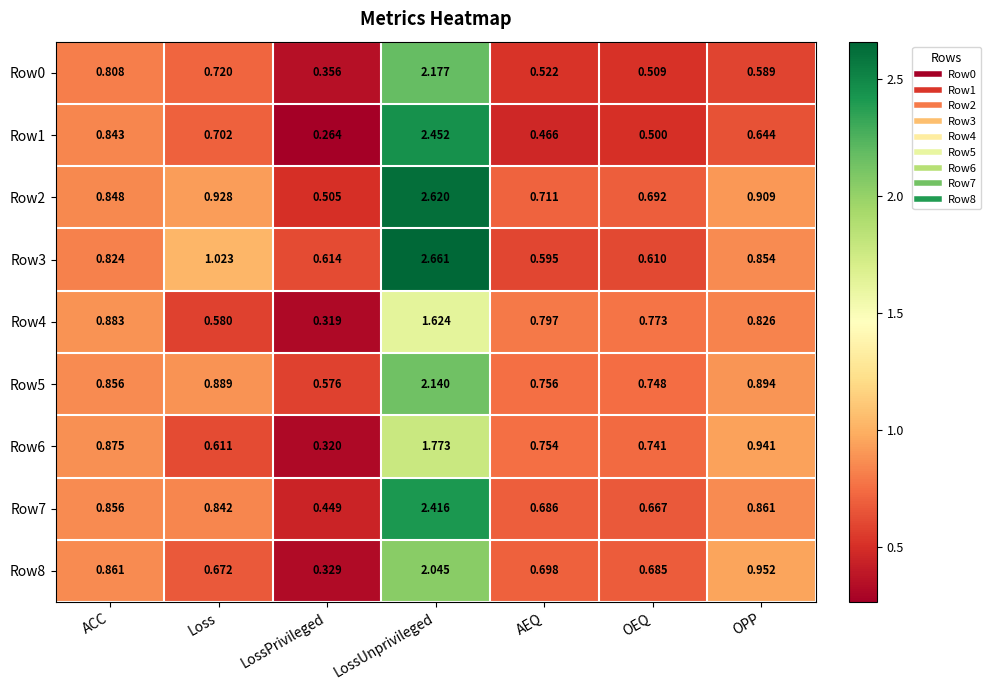

How many distinct data groups are displayed?

9